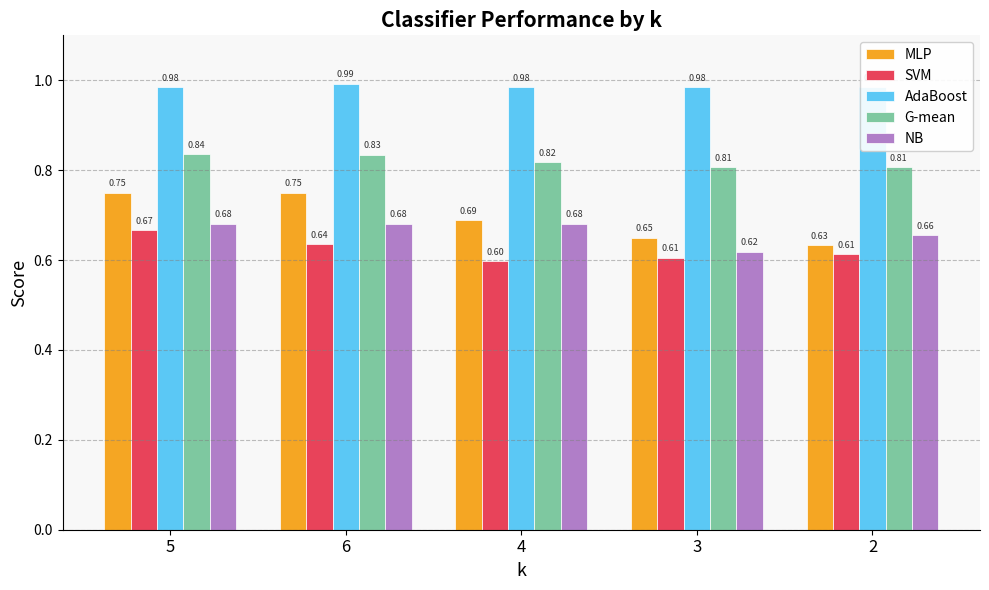

Which series has the widest spread of values?

MLP